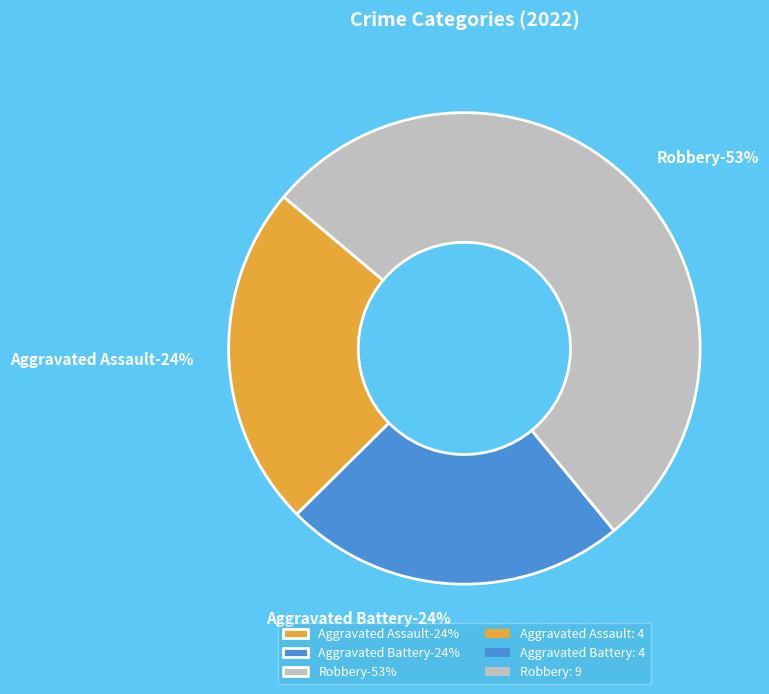

Which slice is the largest?

Robbery